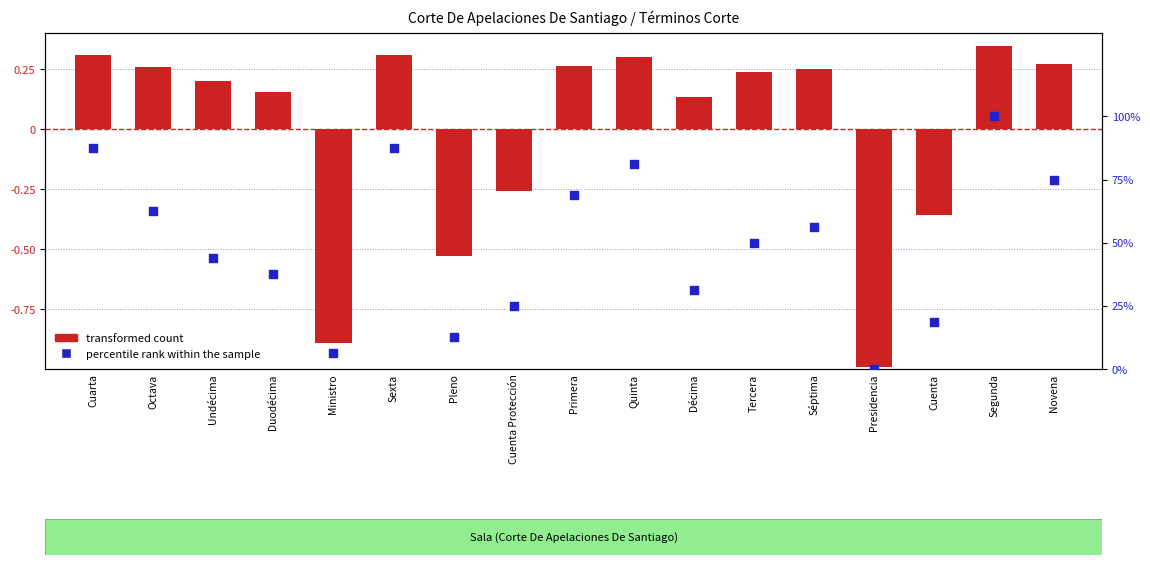

What are all the series names shown in the legend?

transformed count, percentile rank within the sample